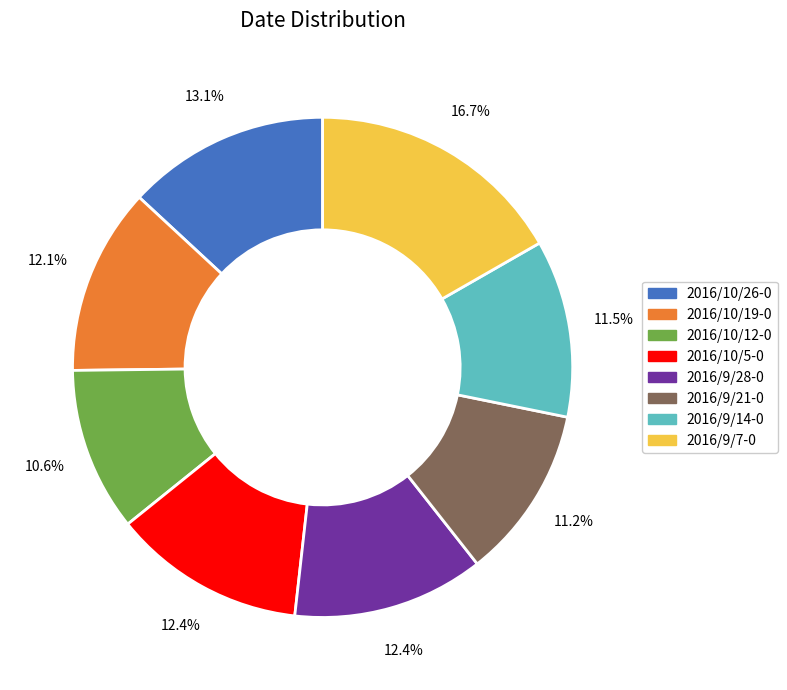

Combined, what portion of the pie is 2016/9/7-0 and 2016/9/21-0?

27.9%